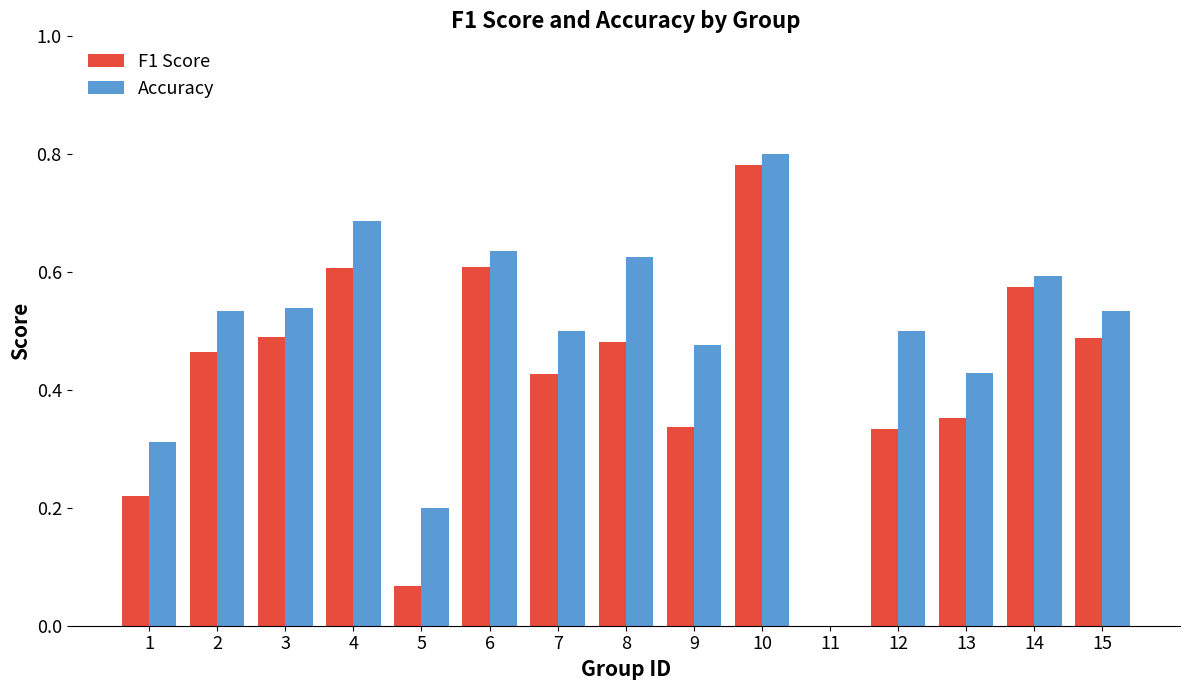

True or false: F1 Score has a value of 0.9 at 6.

False